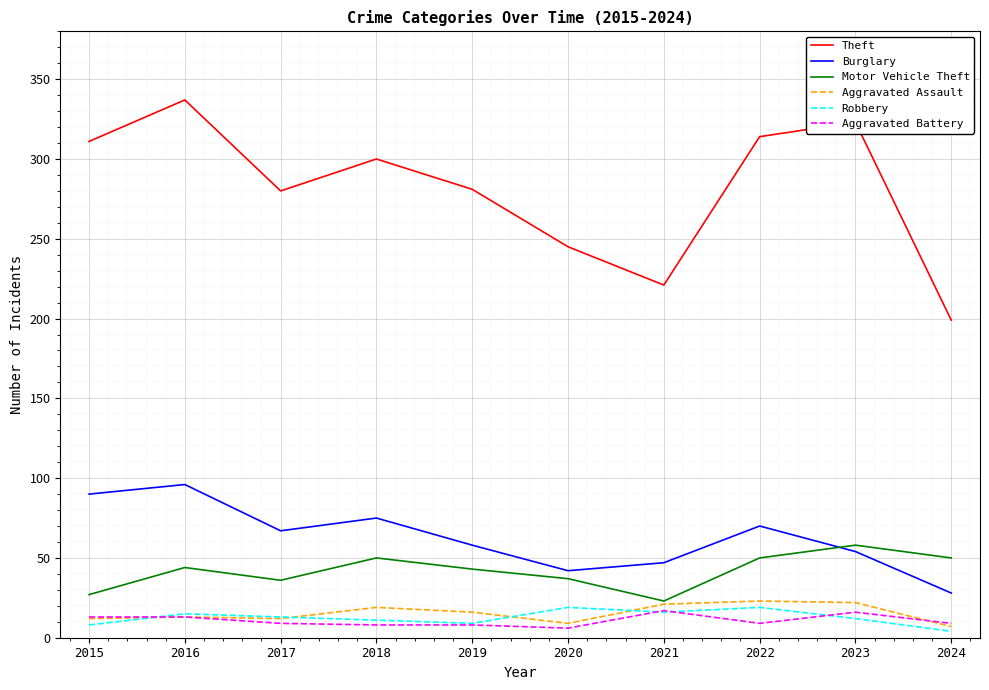

What is the spread (max minus min) of values at 2022?

305